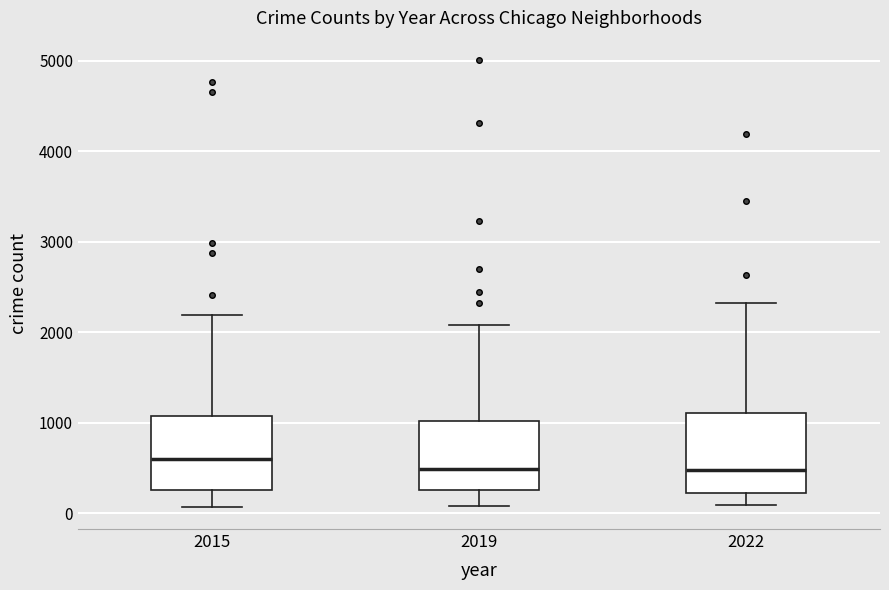

Reading left to right, transcribe this box plot: for each box, give where its median line is, the range the box spans, and where its two whiskers end, as read against the y-axis. The values are not printed on the chart, so give them approximately, as read against the axis.

2015: median 600, box 300 to 1100, whiskers 100 to 2200
2019: median 500, box 300 to 1000, whiskers 100 to 2100
2022: median 500, box 200 to 1100, whiskers 100 to 2300